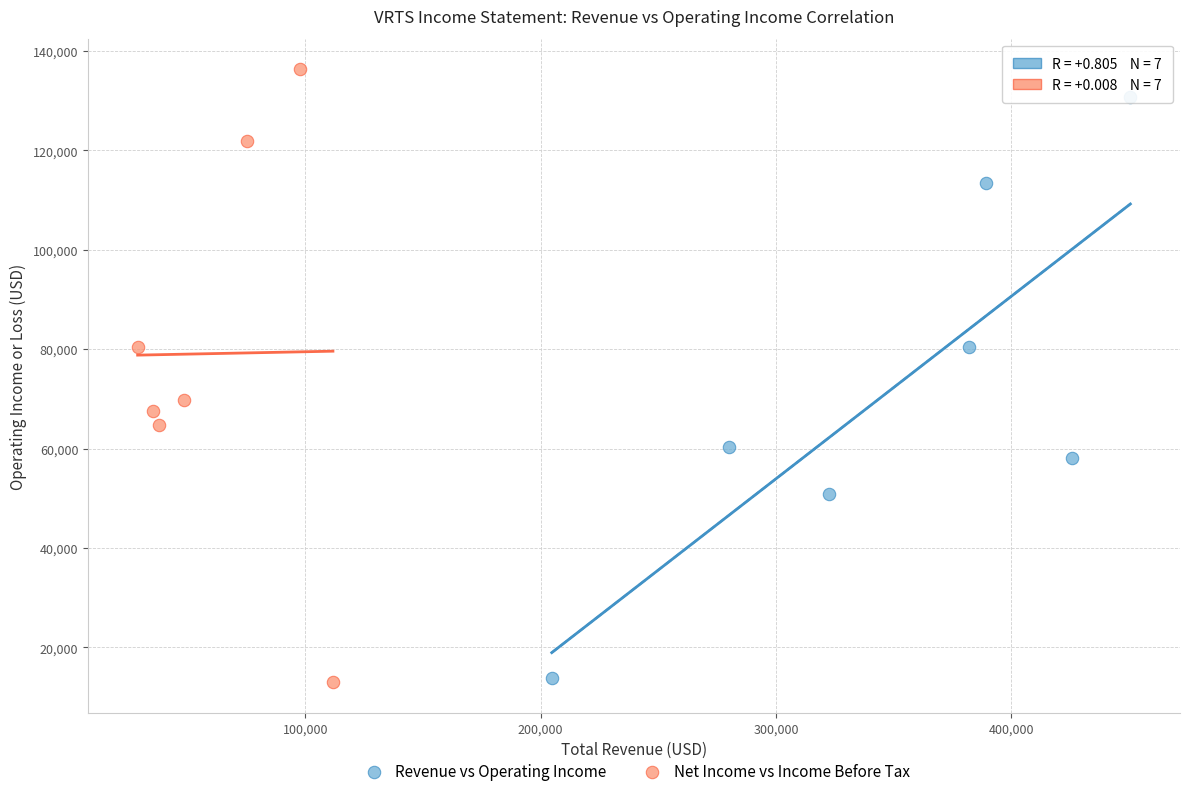

Which series contains the highest Y value?

Net Income vs Income Before Tax